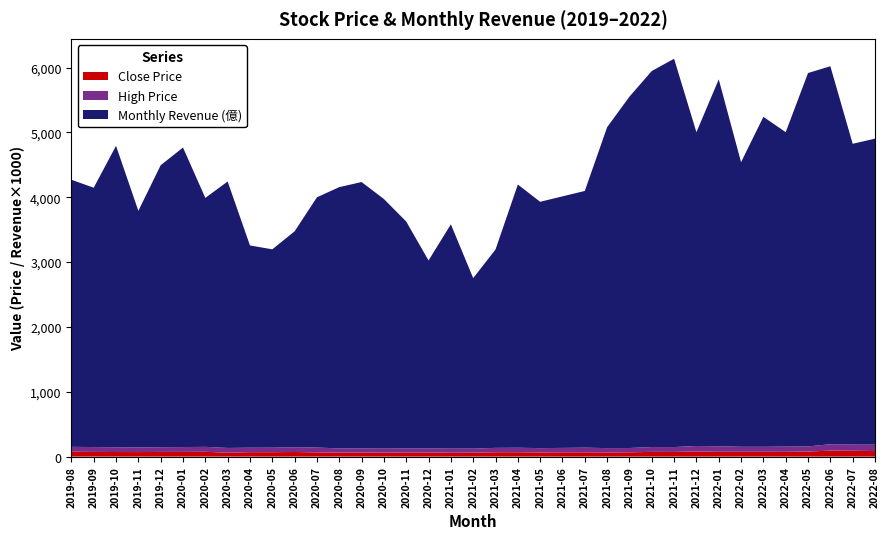

Reading left to right, list all the values displayed in this chart.

Close Price: 74.2	72.3	70.5	69.7	72.0	72.4	73.9	59.8	68.4	67.8	70.9	64.6	62.0	61.3	60.3	62.6	62.5	59.2	60.9	67.1	67.3	63.3	66.3	65.9	64.1	65.8	72.9	72.2	79.1	73.6	73.7	73.6	73.2	78.0	91.9	89.8	85.2
High Price: 76.4	75.1	73.5	71.4	72.6	74.7	76.5	73.8	68.7	69.5	74.1	75.3	64.6	64.0	63.2	63.2	63.0	64.0	62.0	67.6	69.5	67.3	67.9	71.9	67.0	66.5	74.9	75.0	84.7	85.6	77.8	77.5	81.1	78.6	99.5	95.5	99.0
Monthly Revenue (億): 4.1	4.0	4.7	3.6	4.3	4.6	3.8	4.1	3.1	3.1	3.3	3.9	4.0	4.1	3.9	3.5	2.9	3.5	2.6	3.1	4.1	3.8	3.9	4.0	5.0	5.4	5.8	6.0	4.8	5.7	4.4	5.1	4.8	5.8	5.8	4.6	4.7